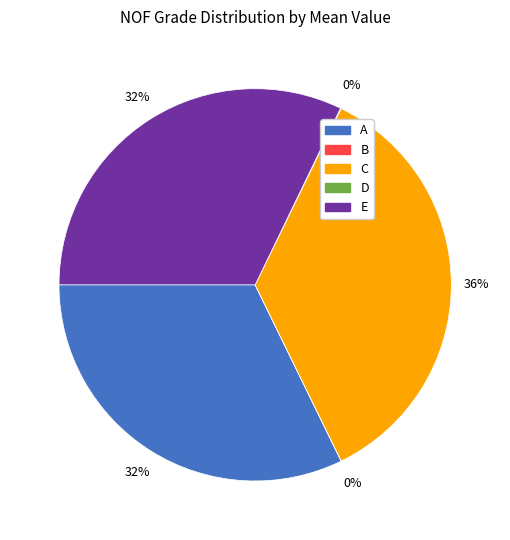

Combined, do A and C account for over 50%?

Yes